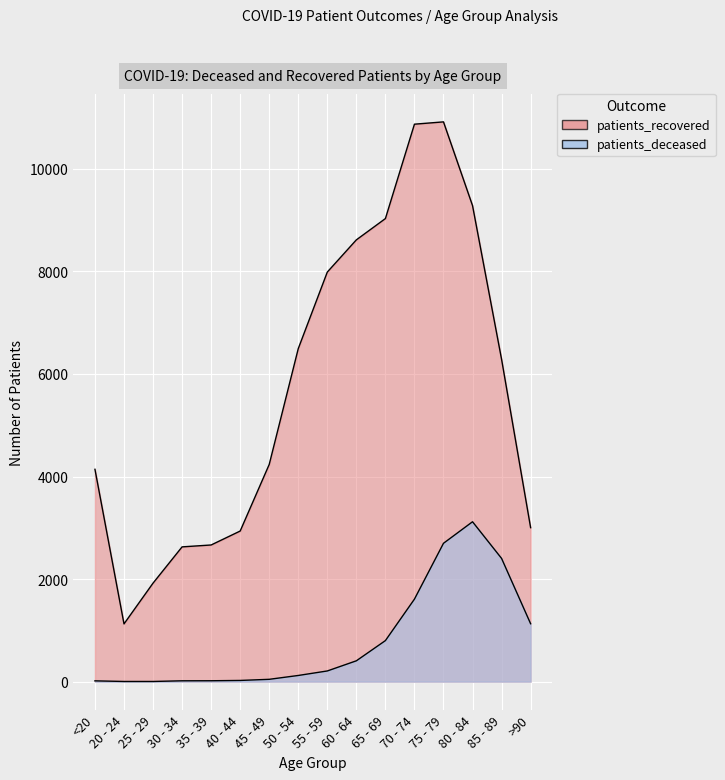

Reading right to left, extract all data points from this chart.

patients_deceased: >90=1129	85 - 89=2403	80 - 84=3118	75 - 79=2698	70 - 74=1609	65 - 69=800	60 - 64=406	55 - 59=208	50 - 54=120	45 - 49=45	40 - 44=23	35 - 39=17	30 - 34=16	25 - 29=3	20 - 24=3	<20=15
patients_recovered: >90=3003	85 - 89=6286	80 - 84=9284	75 - 79=10917	70 - 74=10872	65 - 69=9031	60 - 64=8616	55 - 59=7988	50 - 54=6495	45 - 49=4236	40 - 44=2937	35 - 39=2665	30 - 34=2628	25 - 29=1921	20 - 24=1126	<20=4141